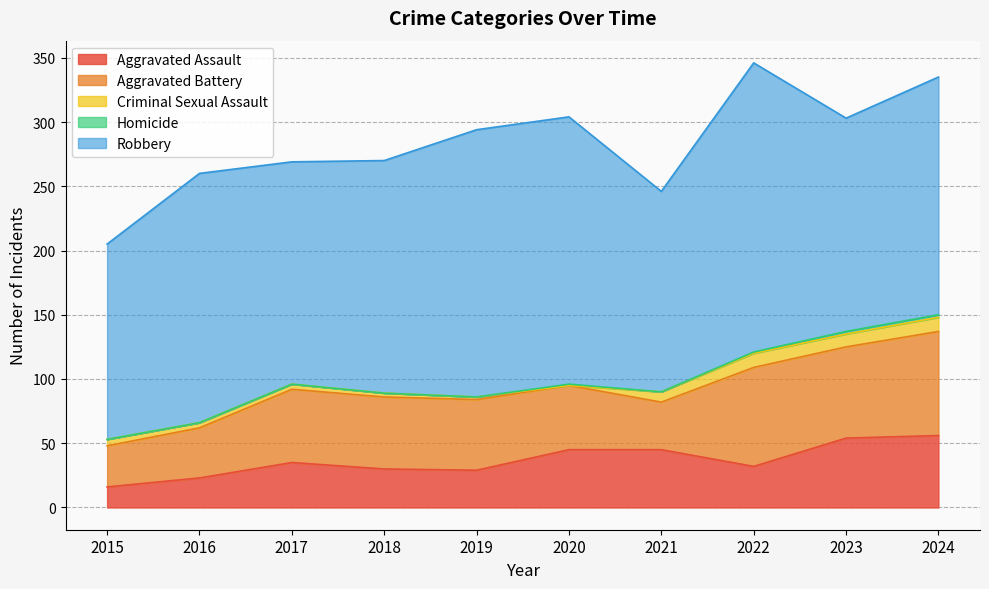

What is the value of the Homicide point at the 8th from the left?

1